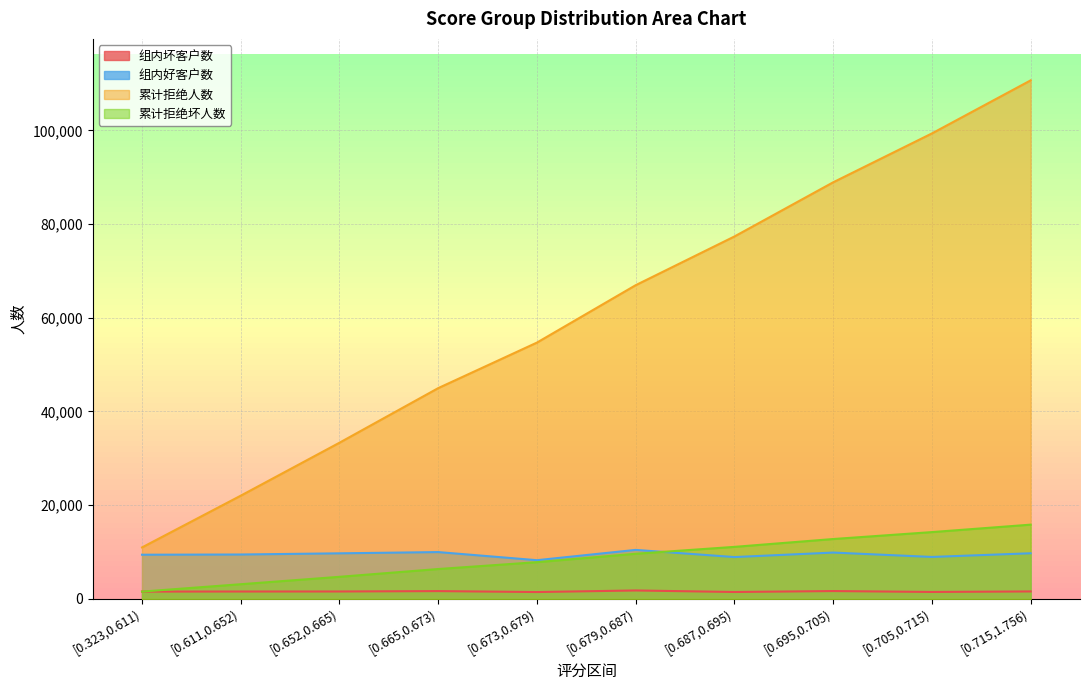

What is the label of the 2nd point from the left?

[0.611,0.652)